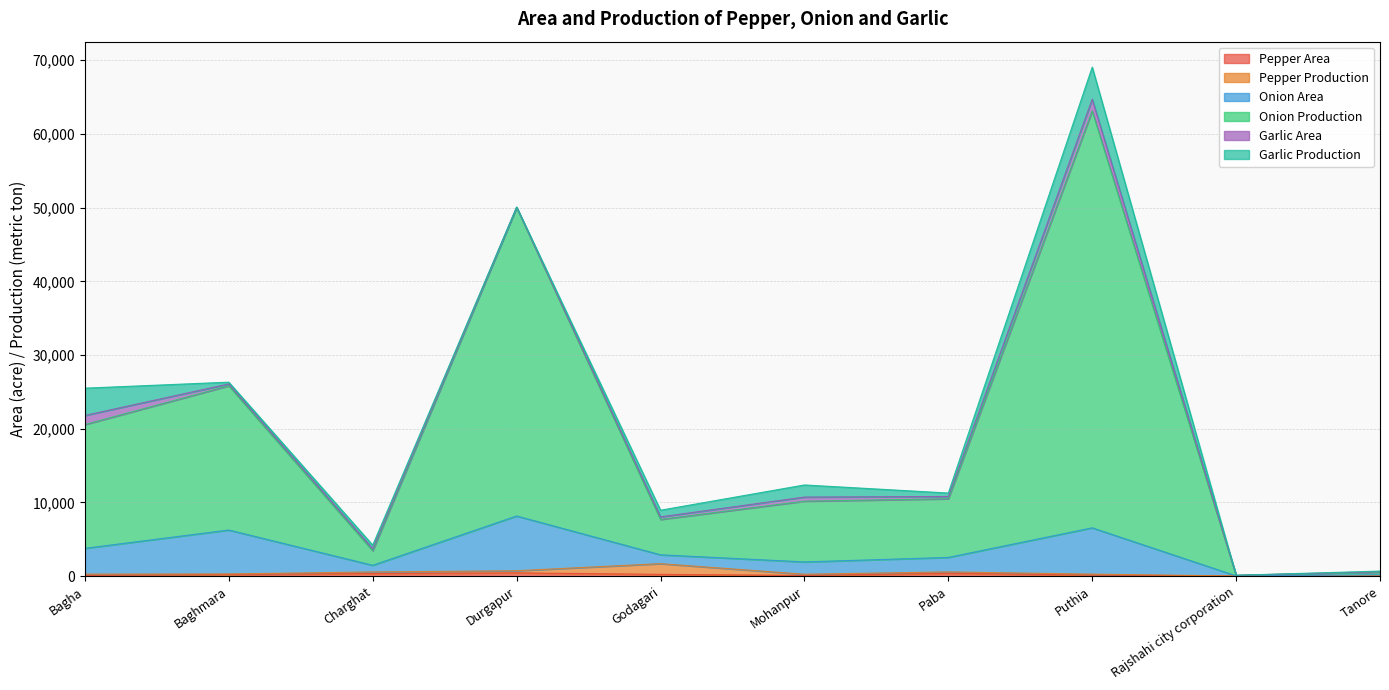

What is the value of the Onion Production point at the 3rd from the left?

3725